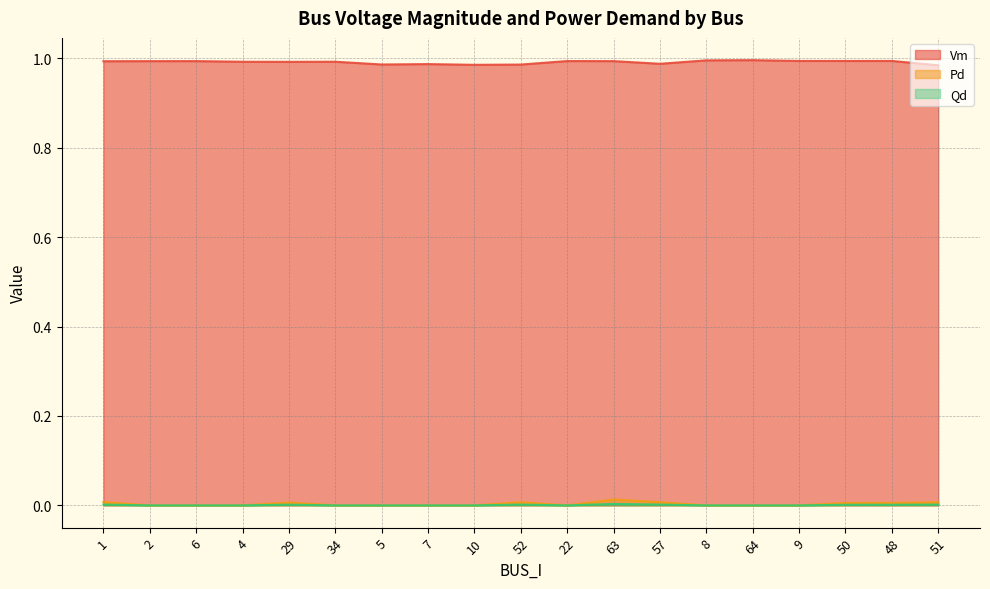

Where is the first local maximum for Pd?

29